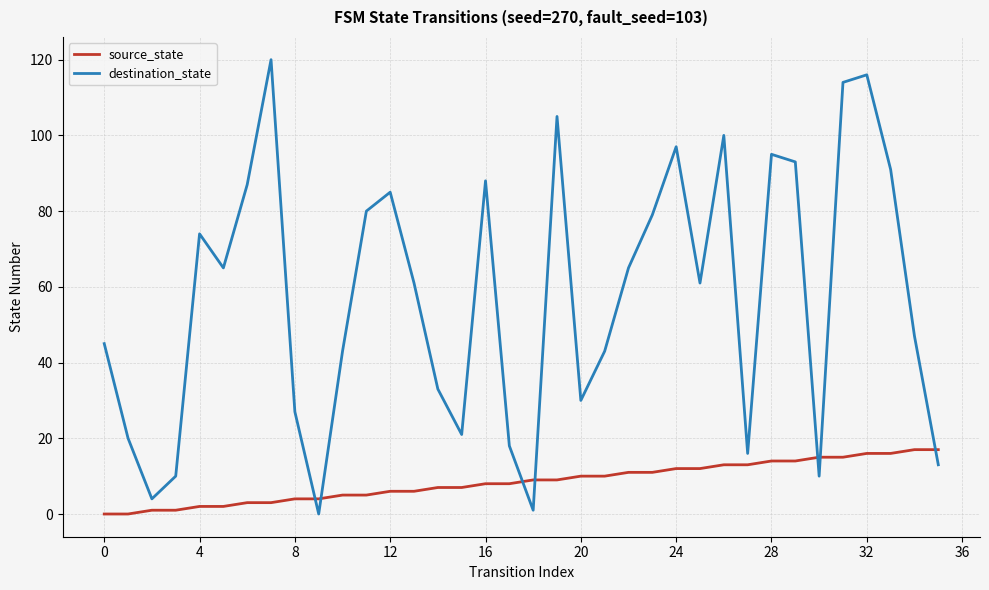

True or false: source_state and destination_state cross at least once.

True